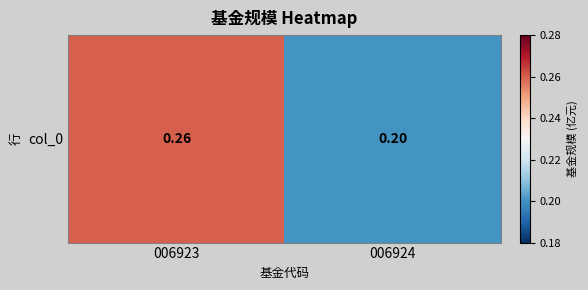

Reading left to right, extract all data points from this chart.

006923=0.3	006924=0.2